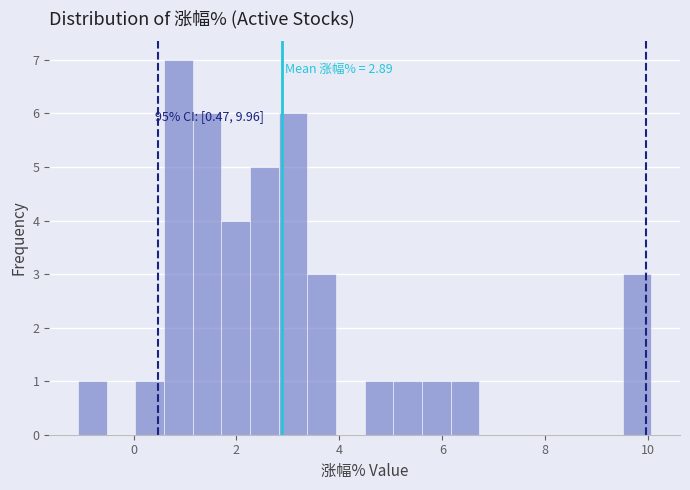

Read against the x-axis, roughly where is the centre of the tallest bar?

0.8